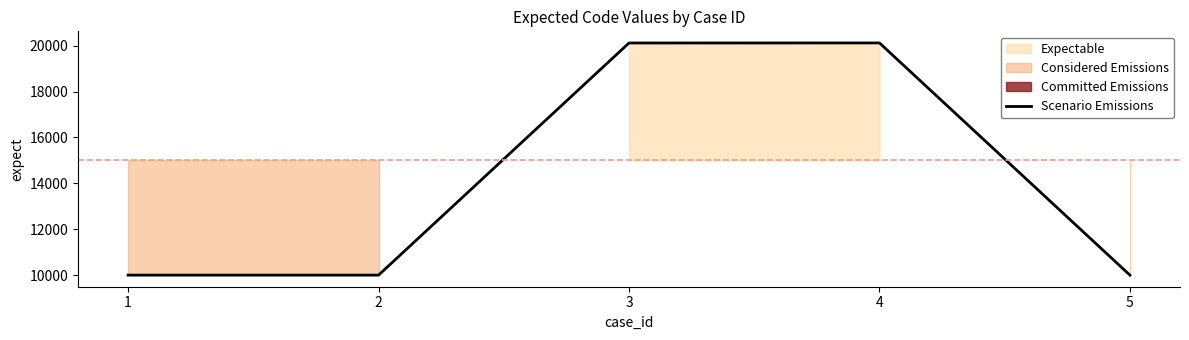

What is the ratio of the value at 3 to the value at 2?

2.0